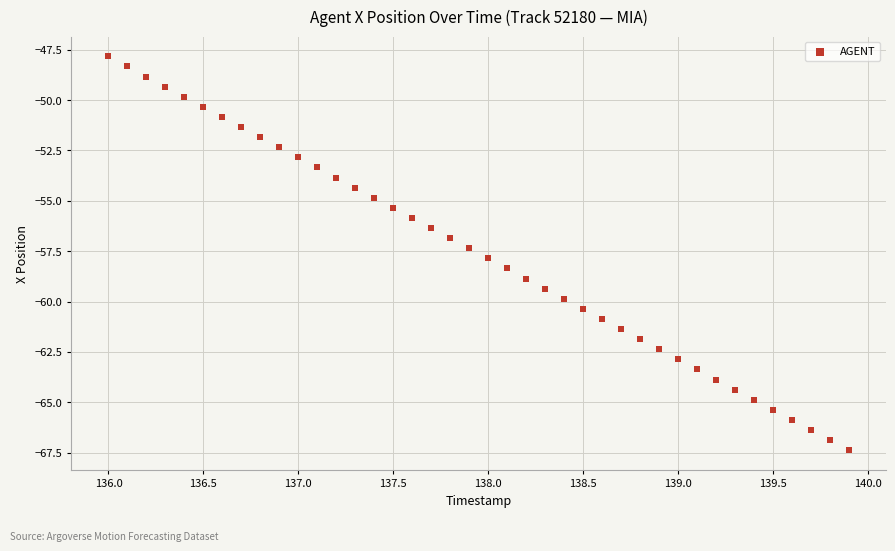

What is the range of X values (max minus min)?

3.9